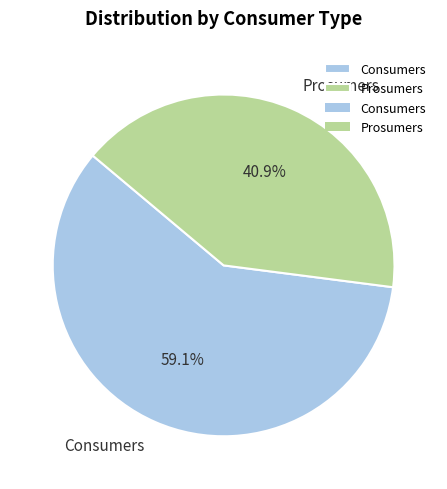

Do Consumers and Prosumers together represent more than half of the pie?

Yes